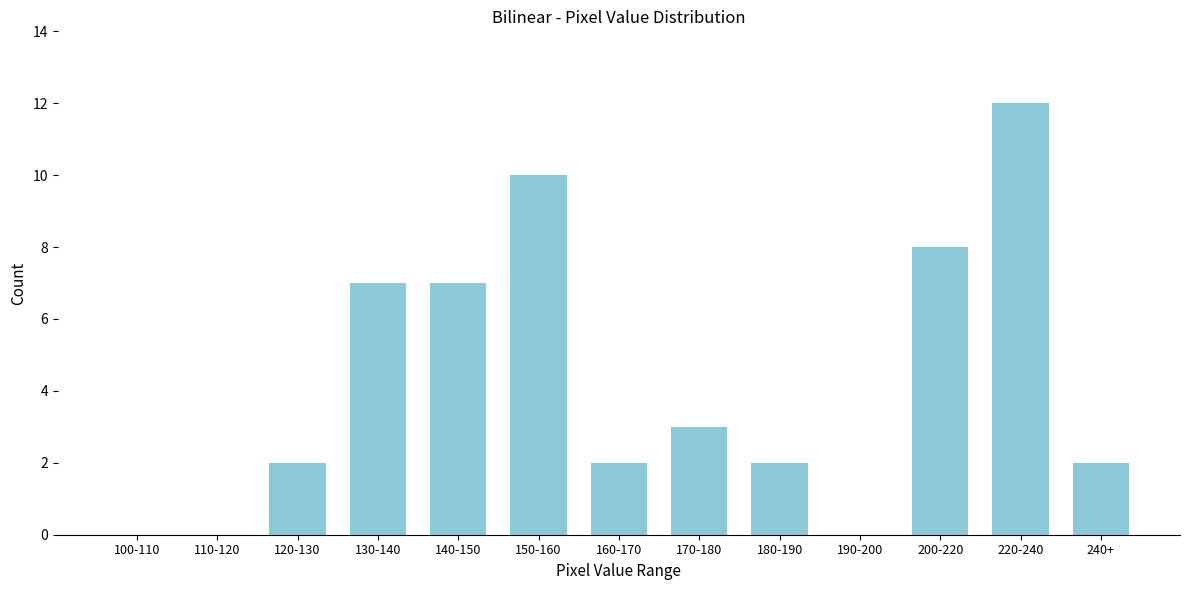

Reading left to right, what are all the values shown in this chart?

100-110=0	110-120=0	120-130=2	130-140=7	140-150=7	150-160=10	160-170=2	170-180=3	180-190=2	190-200=0	200-220=8	220-240=12	240+=2